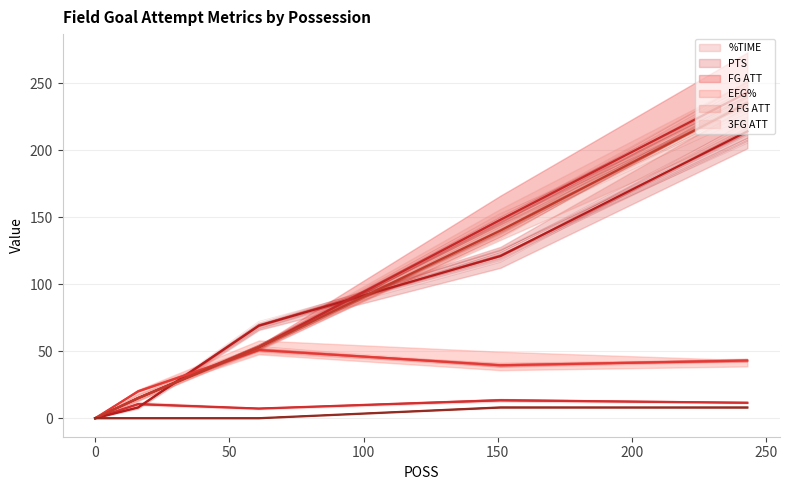

Which series has the largest total across all categories?

FG ATT